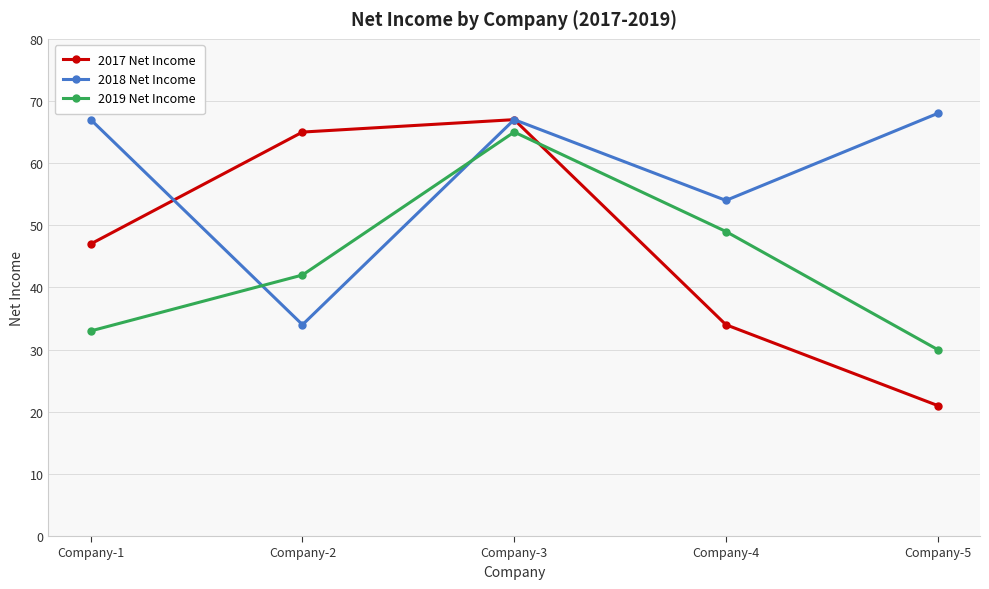

What is the approximate value of 2018 Net Income at Company-5?

68